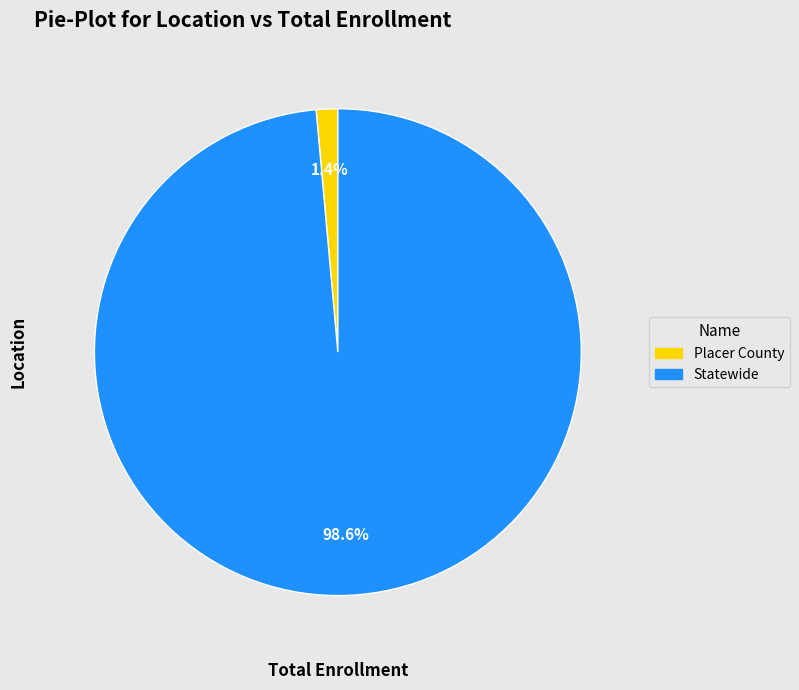

Count the number of slices in the pie.

2